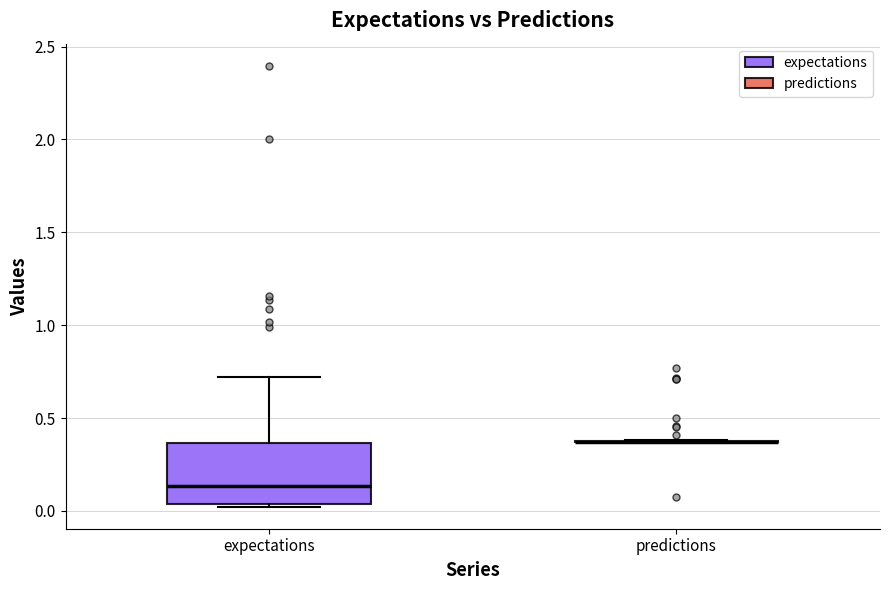

Reading left to right, read every box against the y-axis: the position of its median line, the range the box covers, and the ends of its whiskers. The values are not printed on the chart, so give them approximately, as read against the axis.

expectations: median 0.15, box 0.05 to 0.35, whiskers 0.00 to 0.70
predictions: box collapsed to a line at 0.35, whiskers 0.35 to 0.40